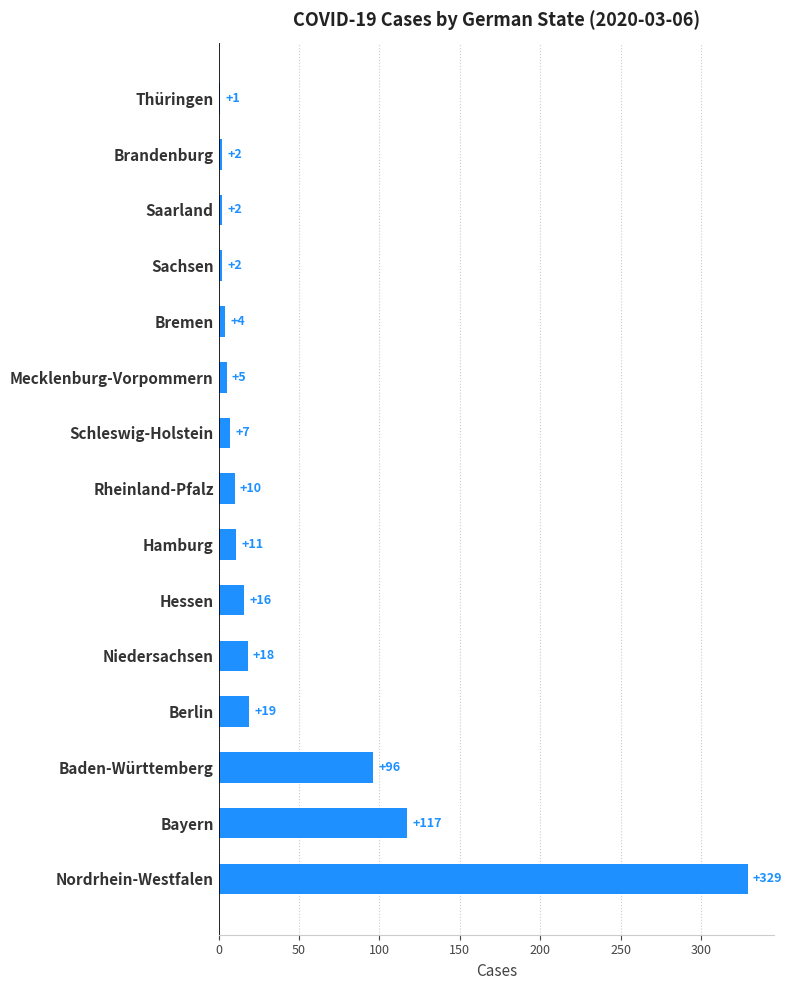

Between Brandenburg and Berlin, which is larger?

Berlin